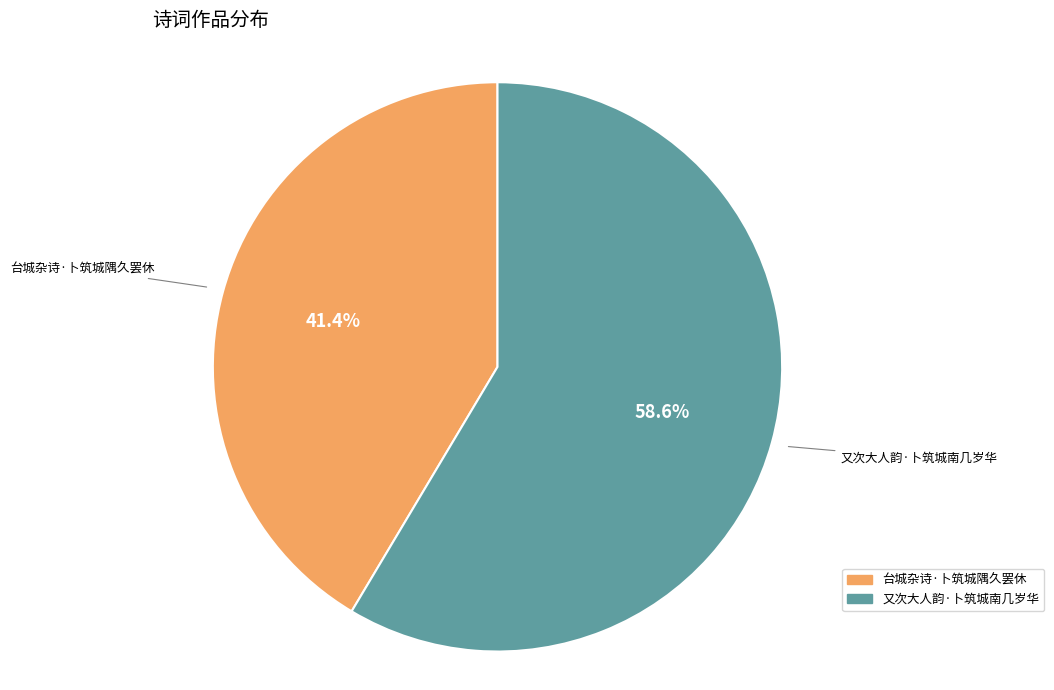

Which category has the smallest portion of the pie?

台城杂诗·卜筑城隅久罢休